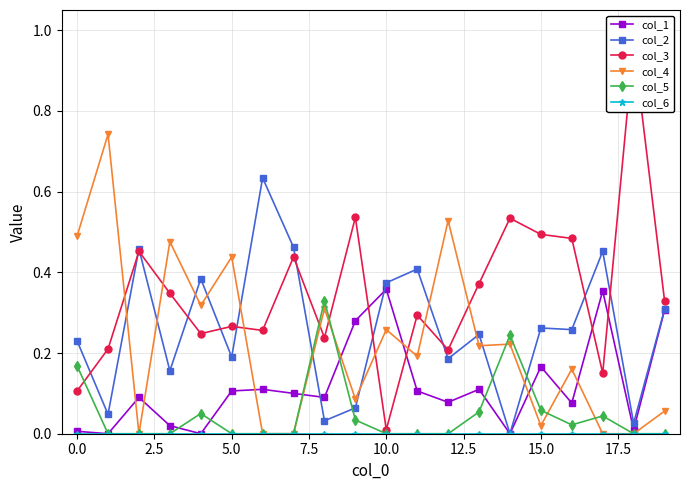

What are all the series names shown in the legend?

col_1, col_2, col_3, col_4, col_5, col_6